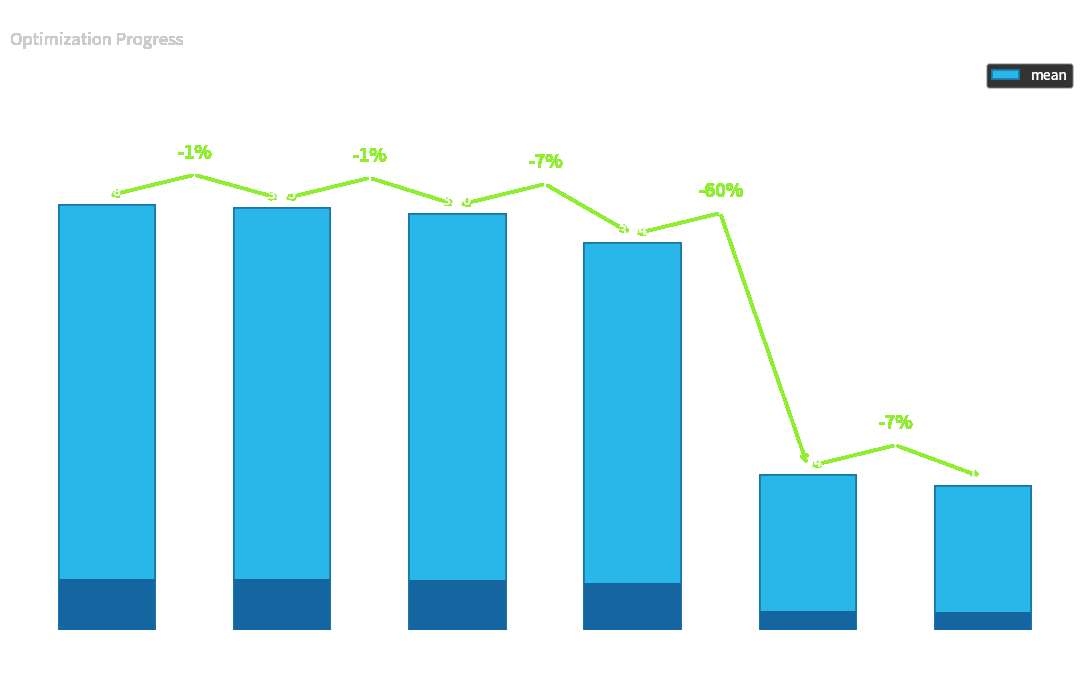

Reading left to right, extract all data points from this chart.

evals=2=3.7	evals=3=3.6	evals=4=3.6	evals=5=3.3	evals=6=1.3	evals=7=1.2